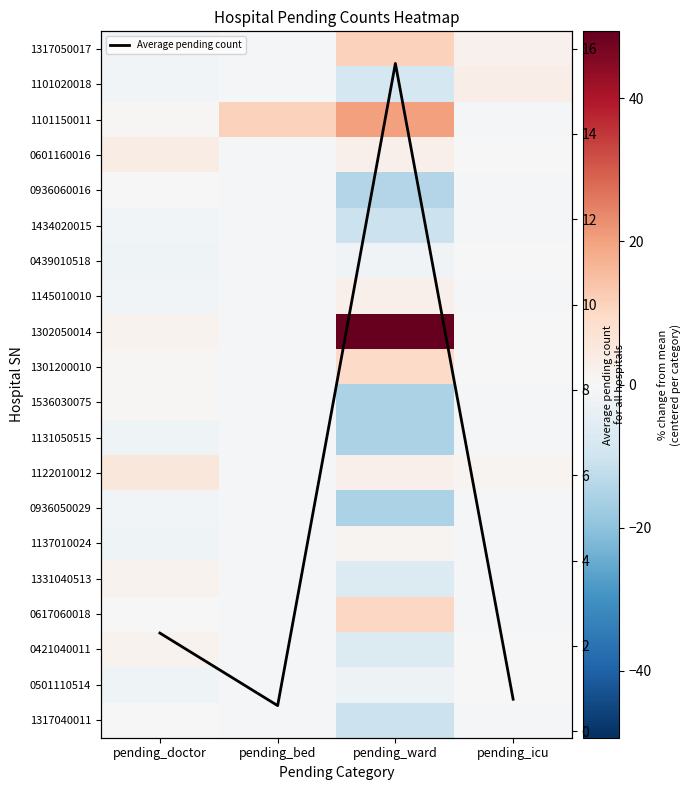

What is the lowest value of the Average pending count series?

0.6